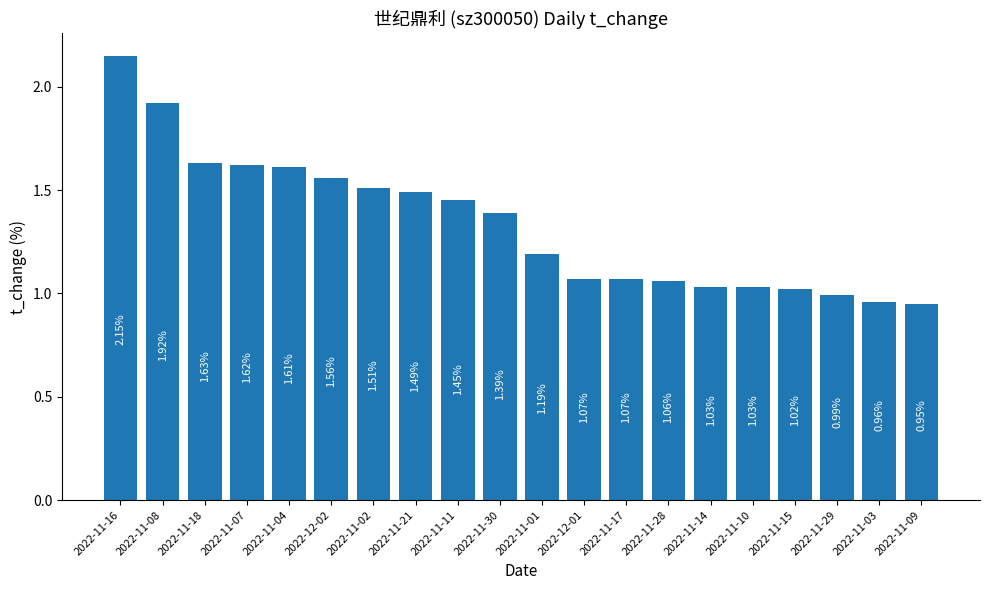

Approximately how many times larger is the value at 2022-11-10 compared to 2022-11-16?

0.5